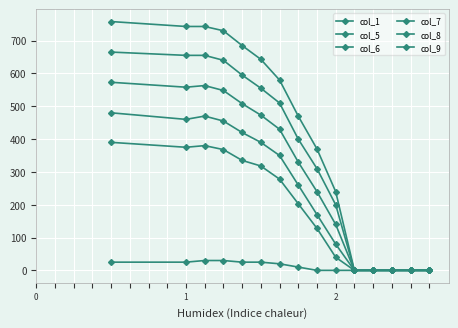

Does the chart have visible grid lines?

Yes